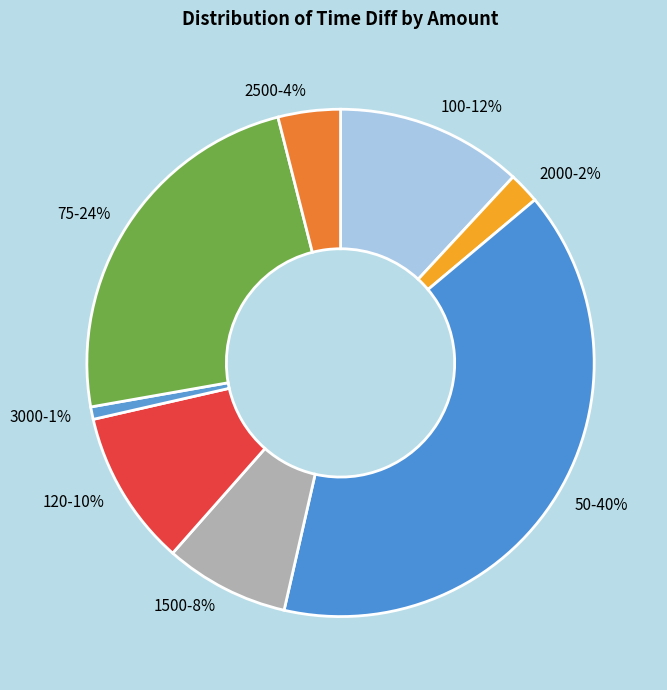

Do 3000-1% and 2500-4% together represent more than half of the pie?

No